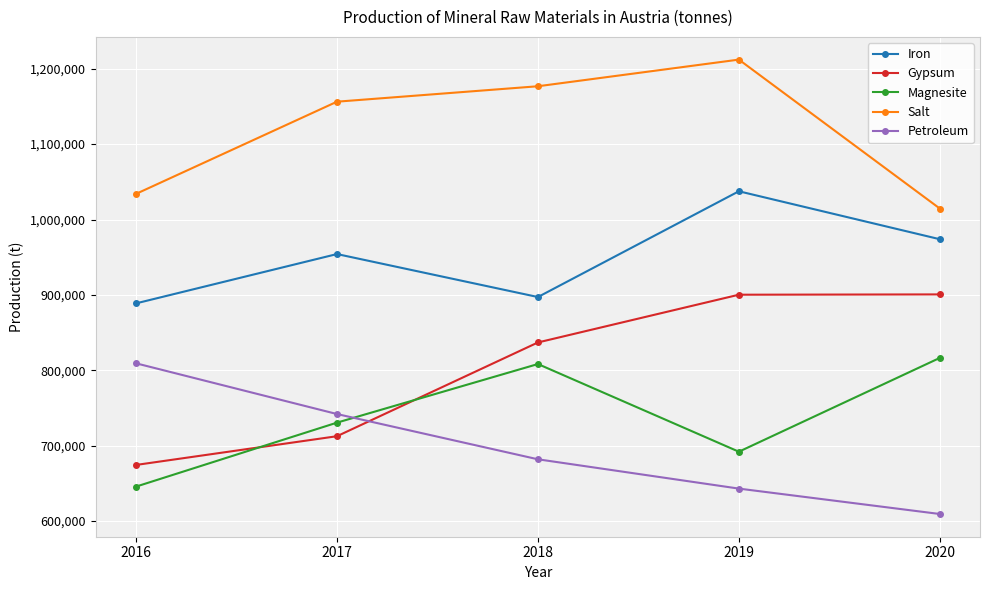

Is this an area chart (filled region under the line)?

No